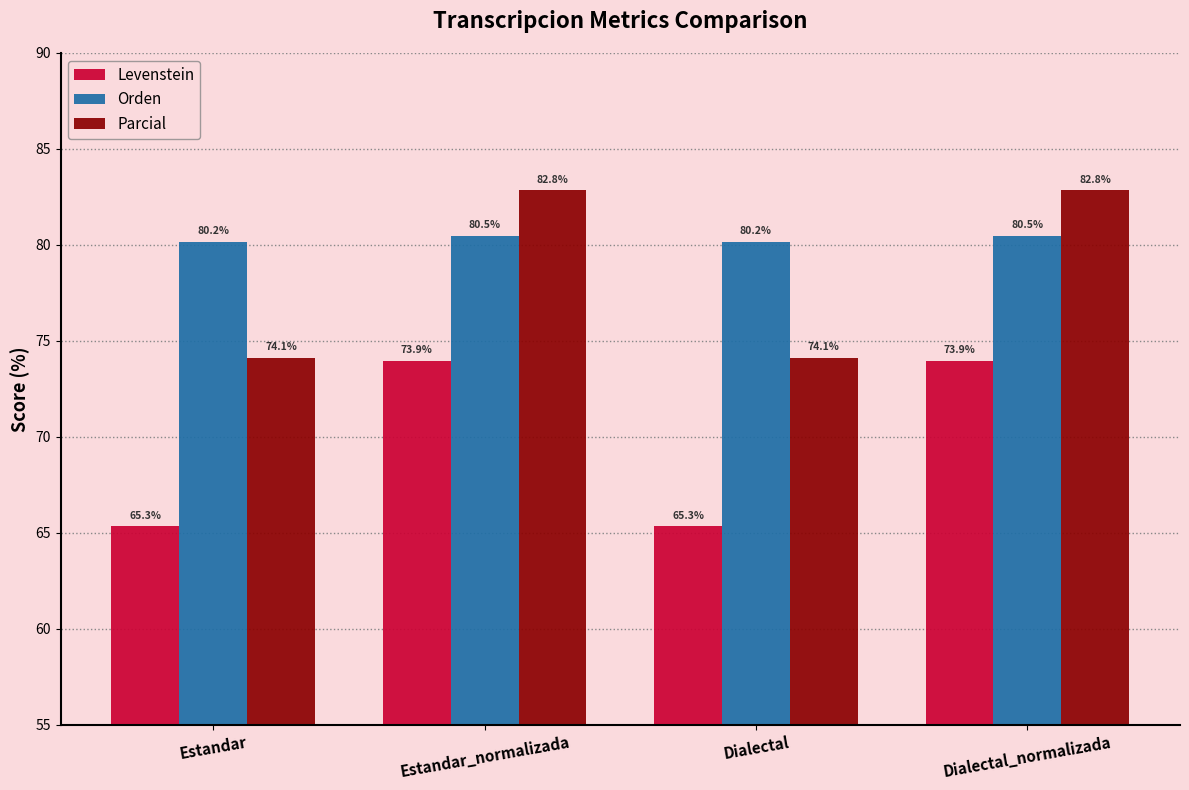

Reading right to left, list all the values displayed in this chart.

Levenstein: Dialectal_normalizada=73.9	Dialectal=65.3	Estandar_normalizada=73.9	Estandar=65.3
Orden: Dialectal_normalizada=80.5	Dialectal=80.2	Estandar_normalizada=80.5	Estandar=80.2
Parcial: Dialectal_normalizada=82.8	Dialectal=74.1	Estandar_normalizada=82.8	Estandar=74.1